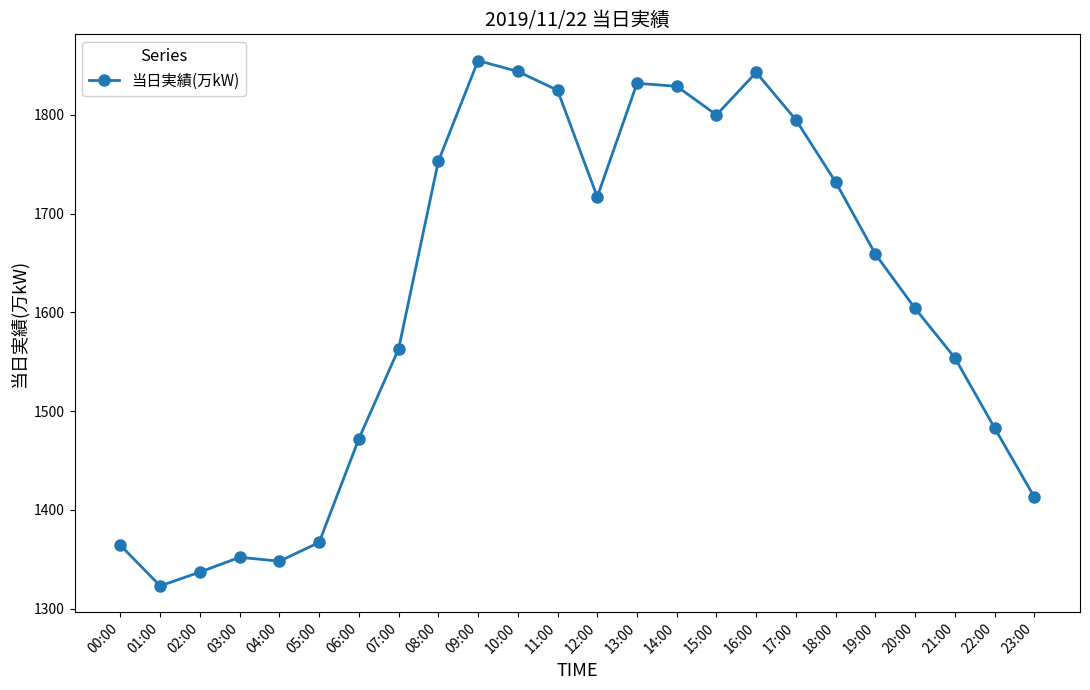

Count the number of data series in this chart.

1